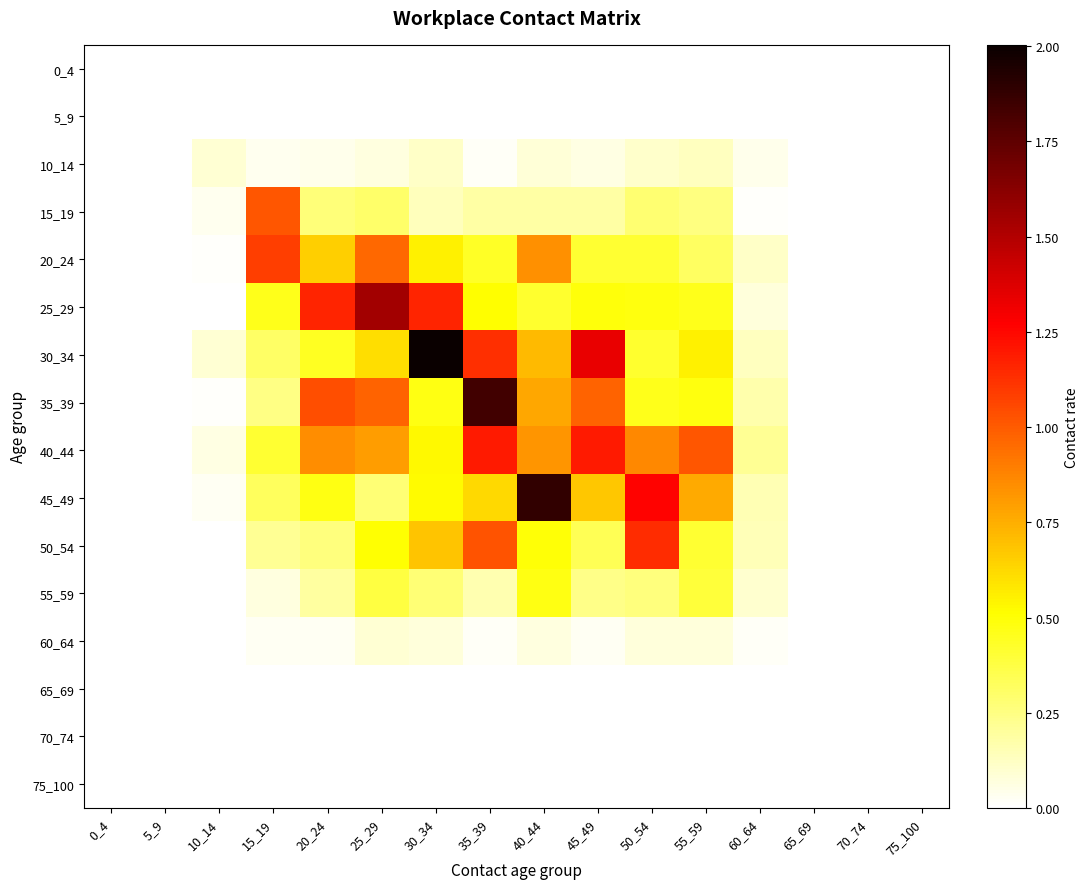

Count the number of data series in this chart.

16